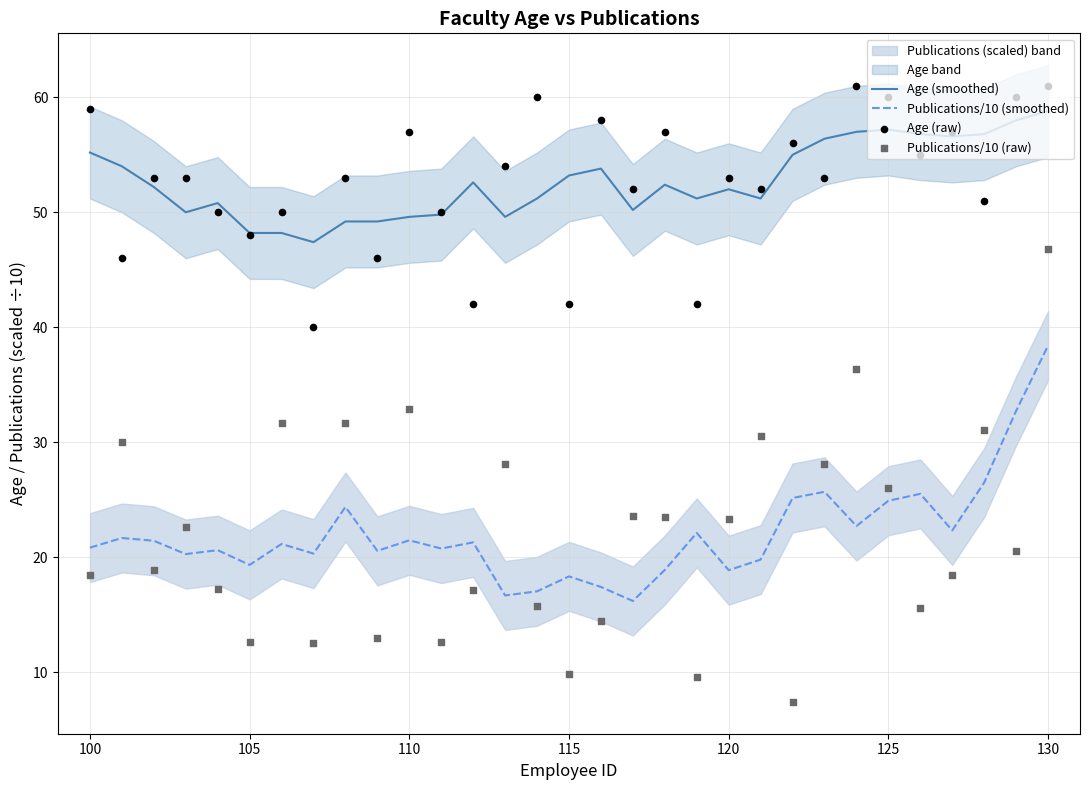

Which series has the widest spread of Y values?

Publications/10 (raw)